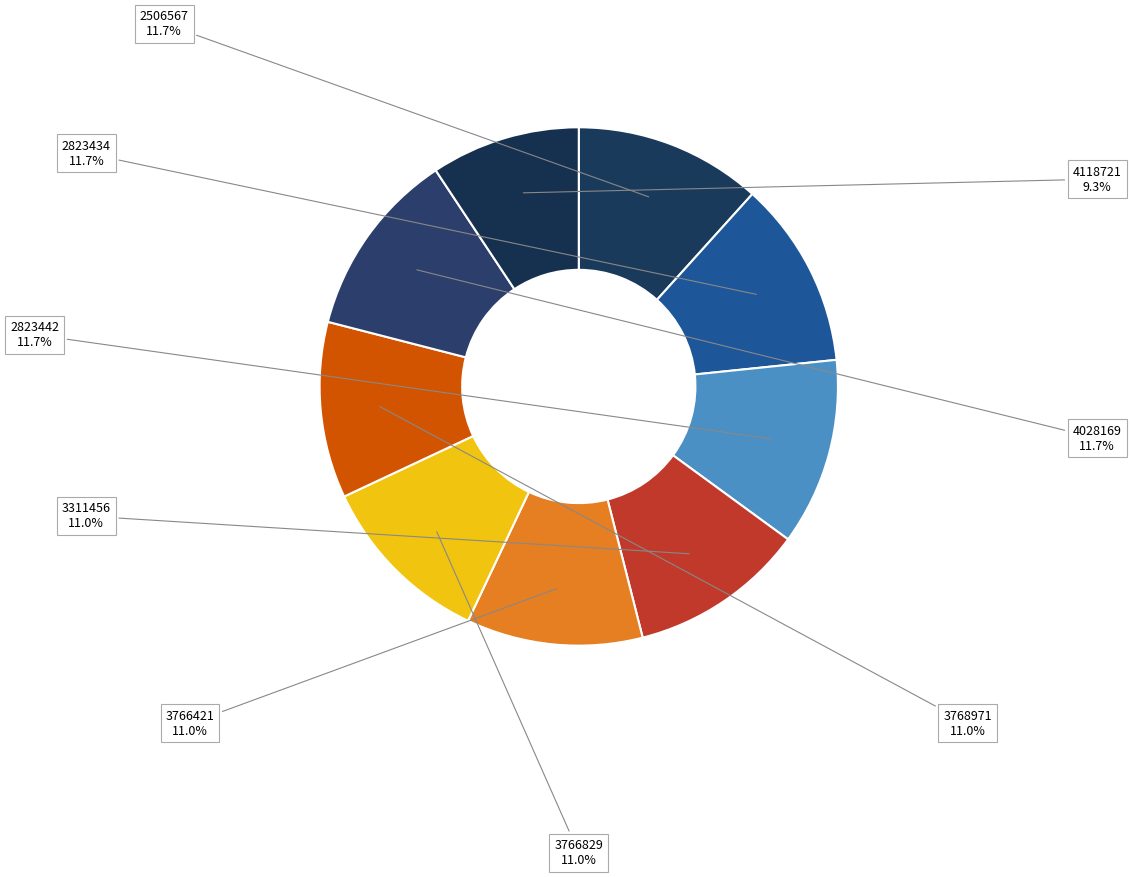

How many segments does this pie chart have?

9